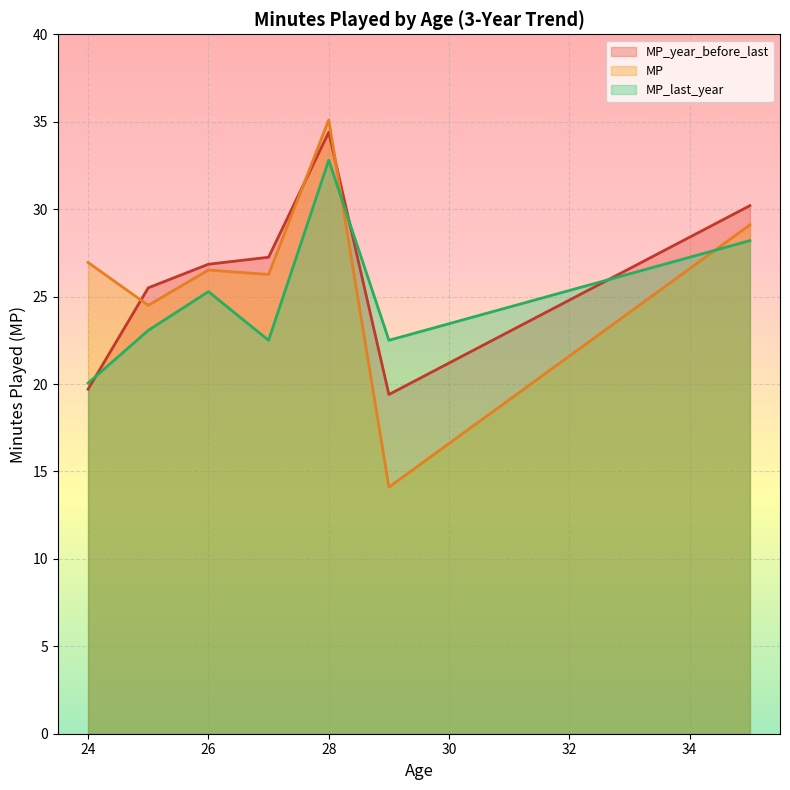

Which has a higher value, 28 or 25?

28